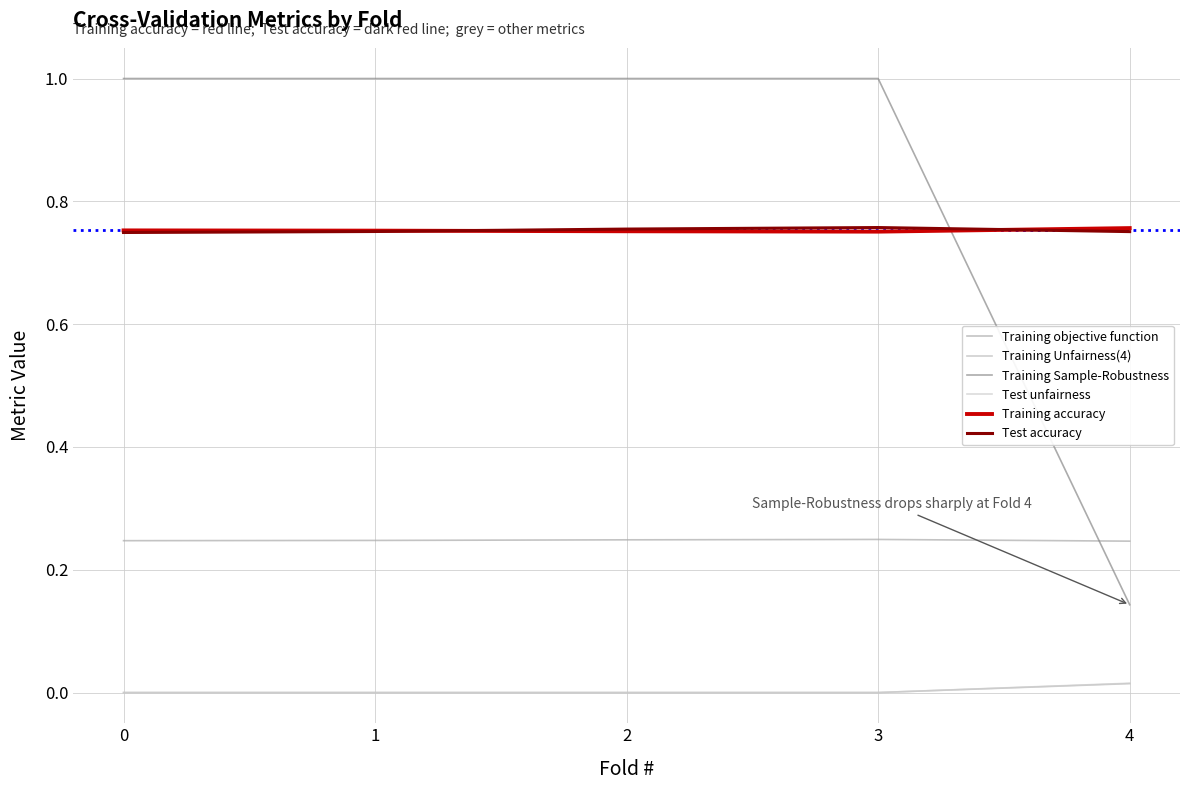

At which label is Training objective function closest to 0?

4